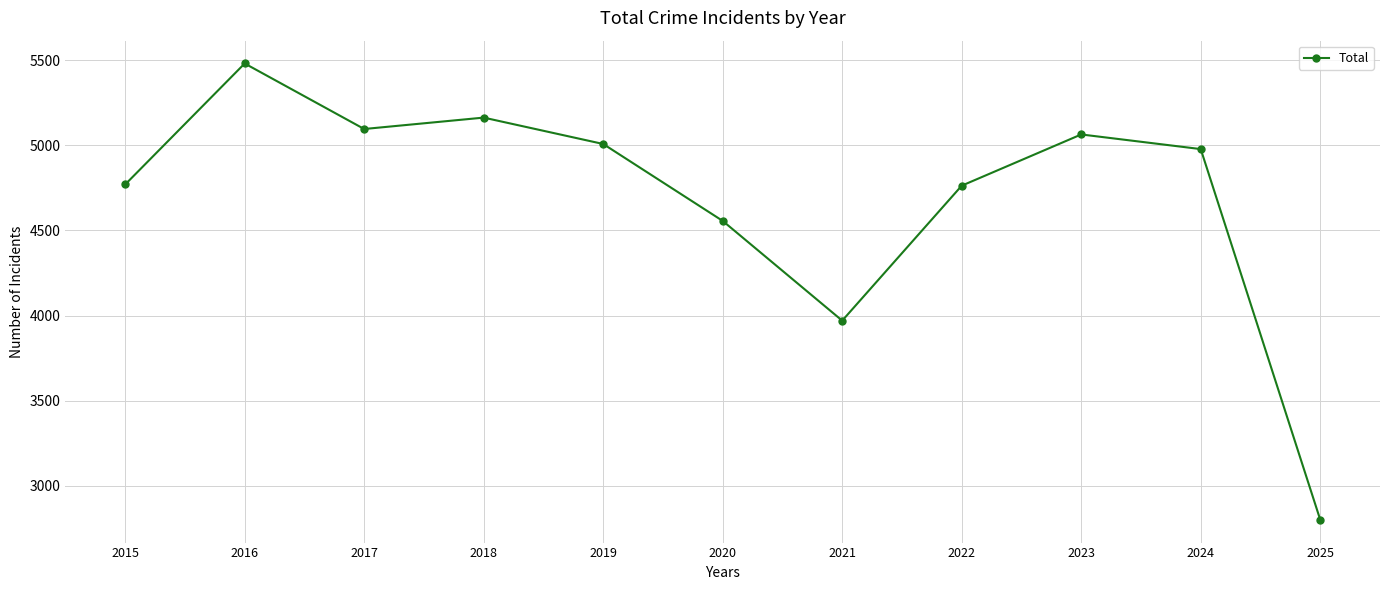

What is the approximate value at 2016, to the nearest 50?

5500